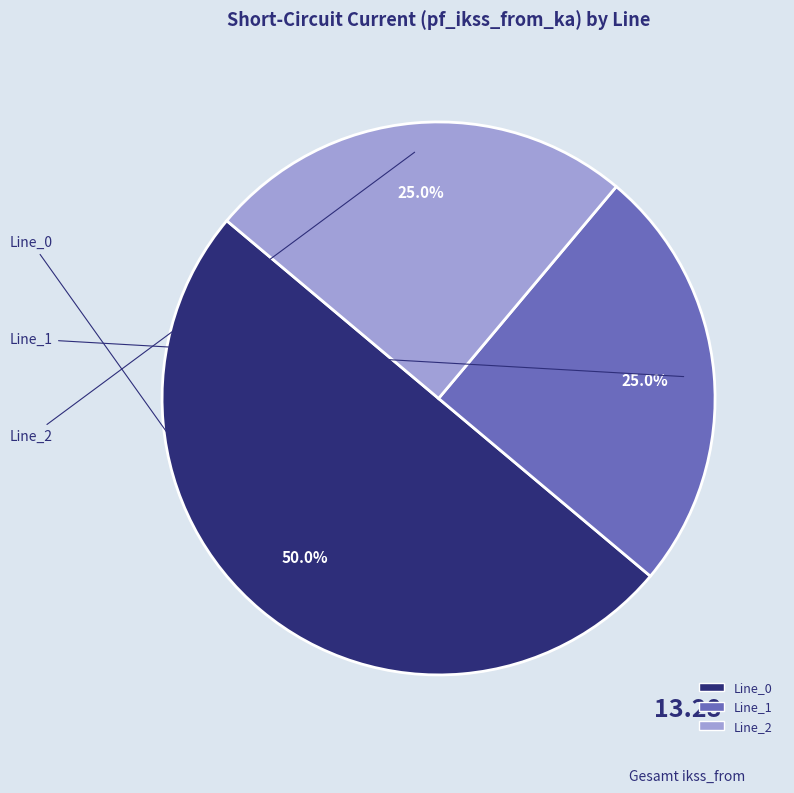

To the nearest percent, what is the average slice percentage?

33%